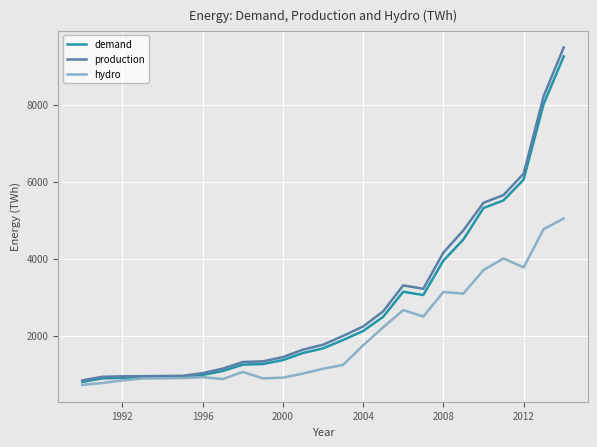

Which series has the widest spread of values?

production